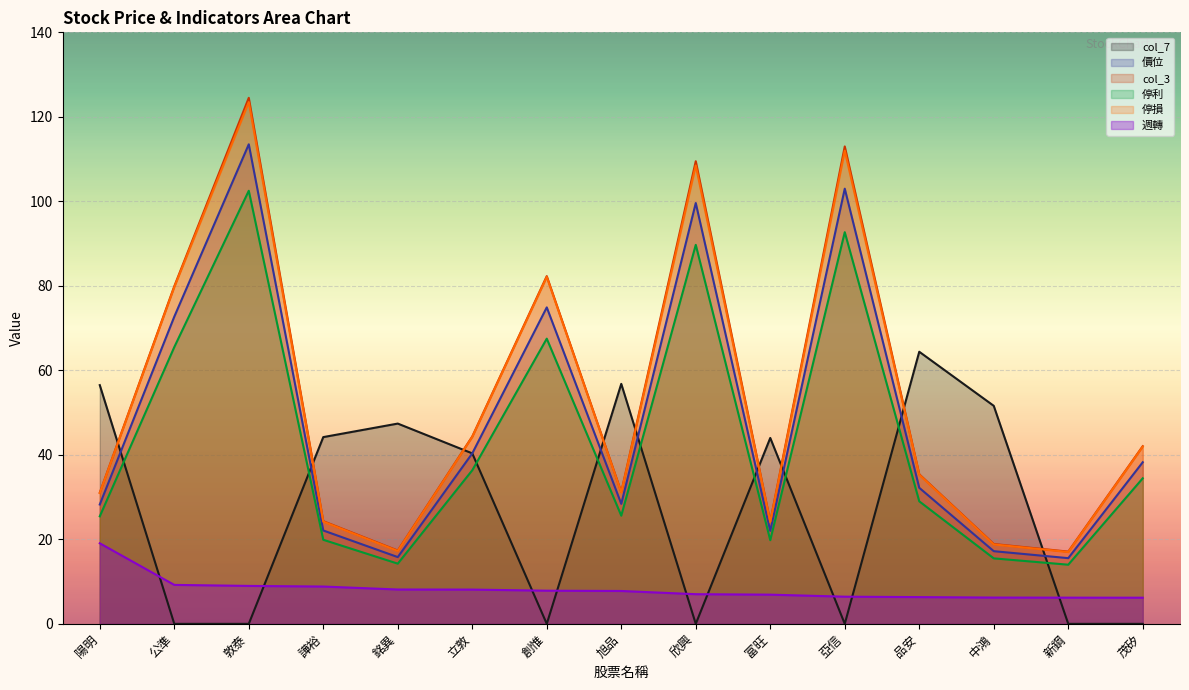

Which category has the highest value in the 價位 series?

敦泰